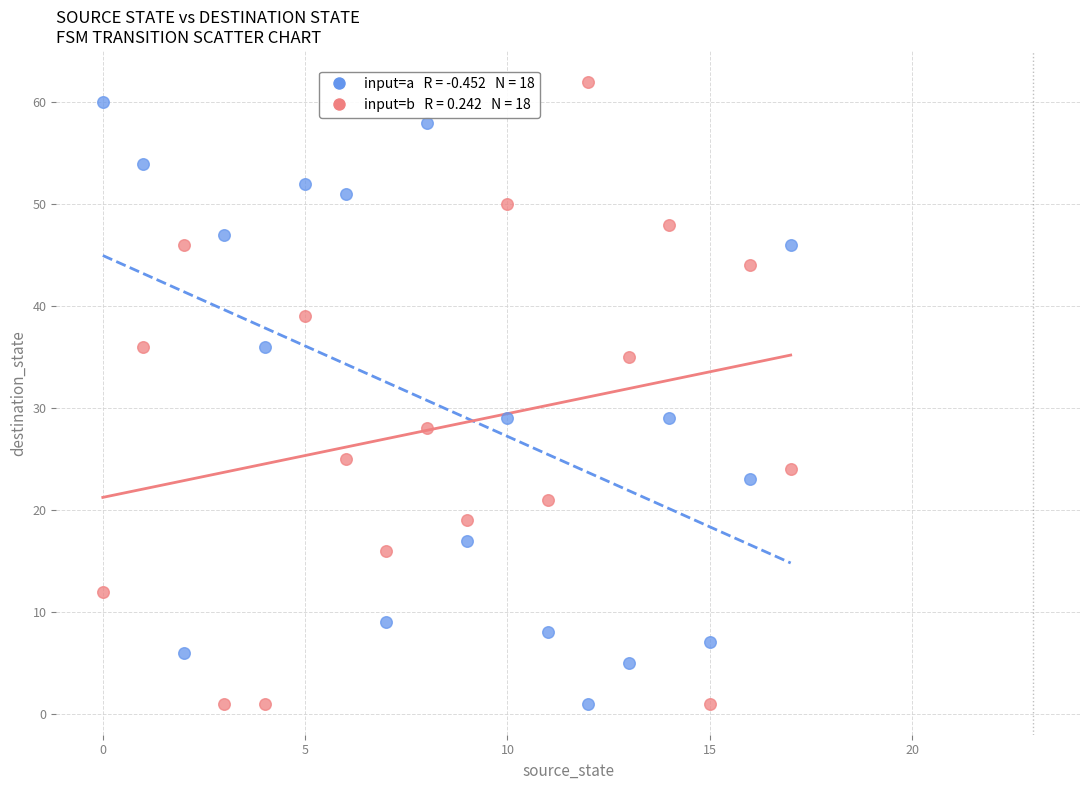

Across all data points, what is the range of Y values (max minus min)?

61